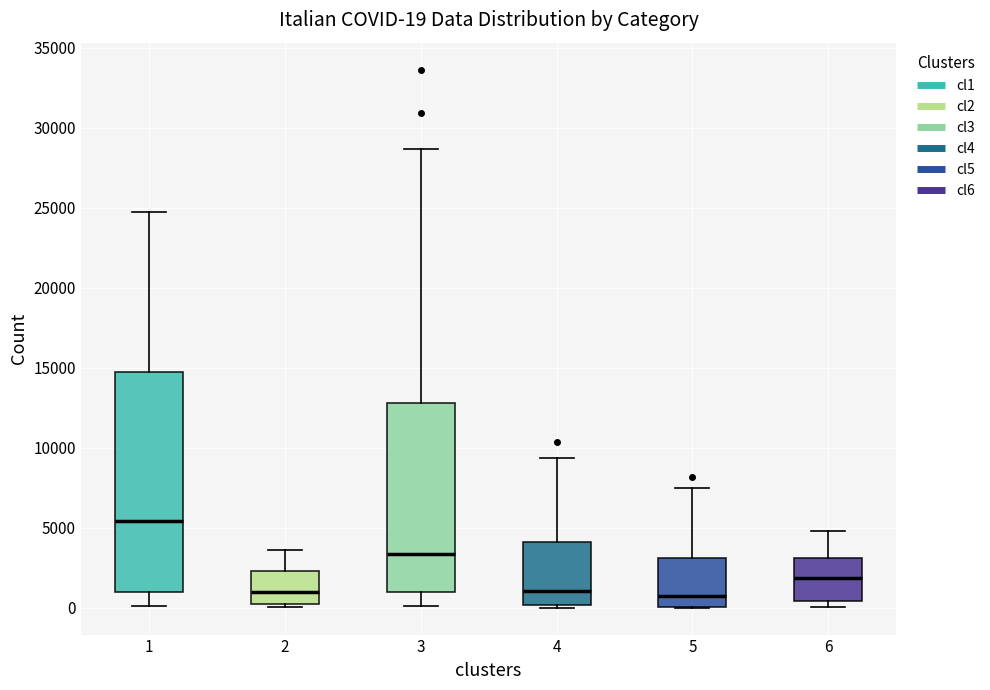

Which box has the highest median line?

1